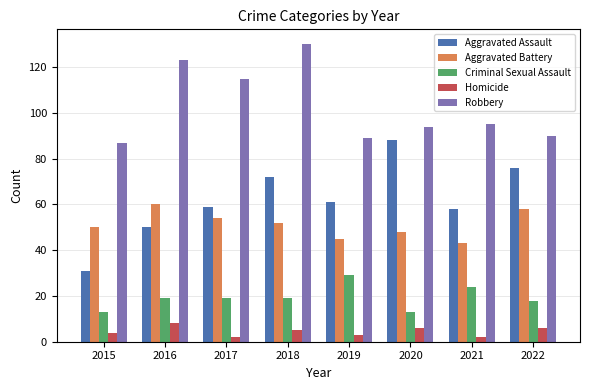

Between 2015 and 2021, which series saw the biggest shift?

Aggravated Assault